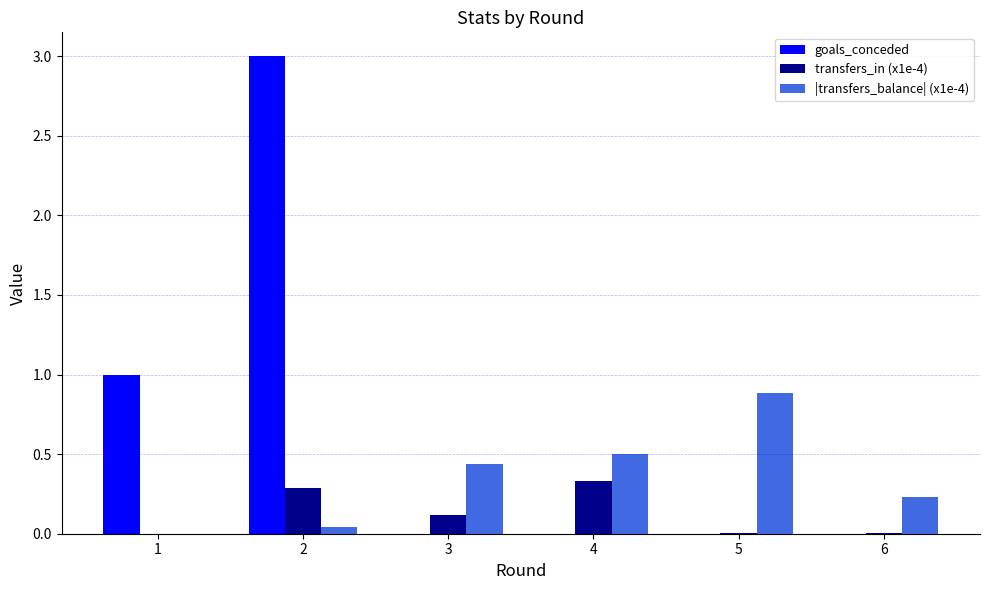

Which series has the largest total across all categories?

goals_conceded